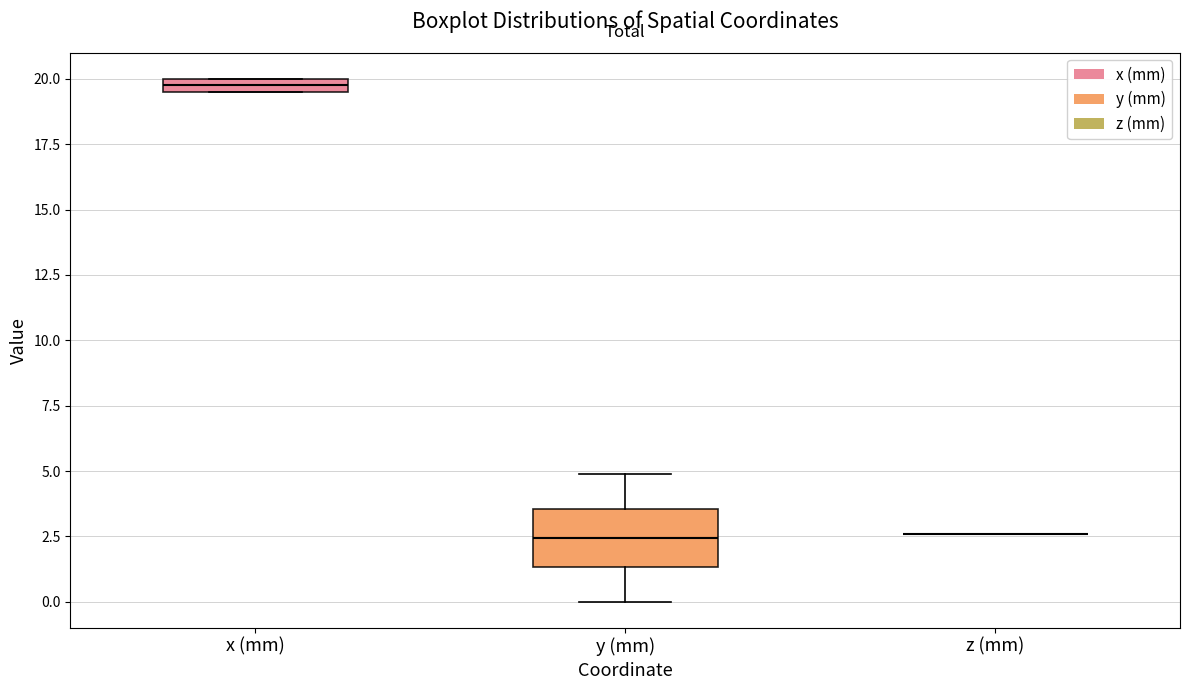

Comparing the boxes themselves (not the whiskers), which one is the tallest?

y (mm)